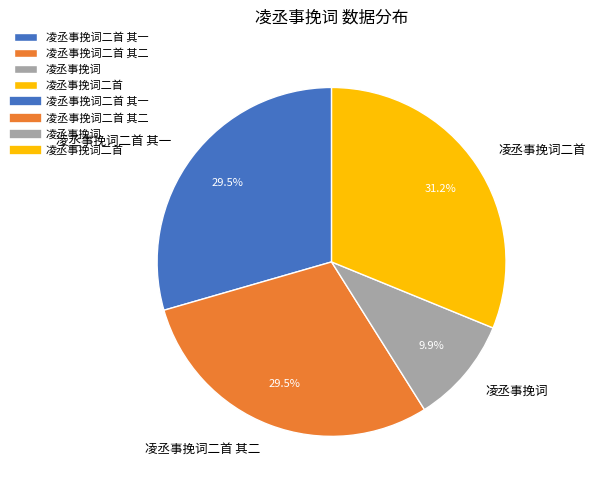

Is it true that 凌丞事挽词二首 is 37% of the pie?

False